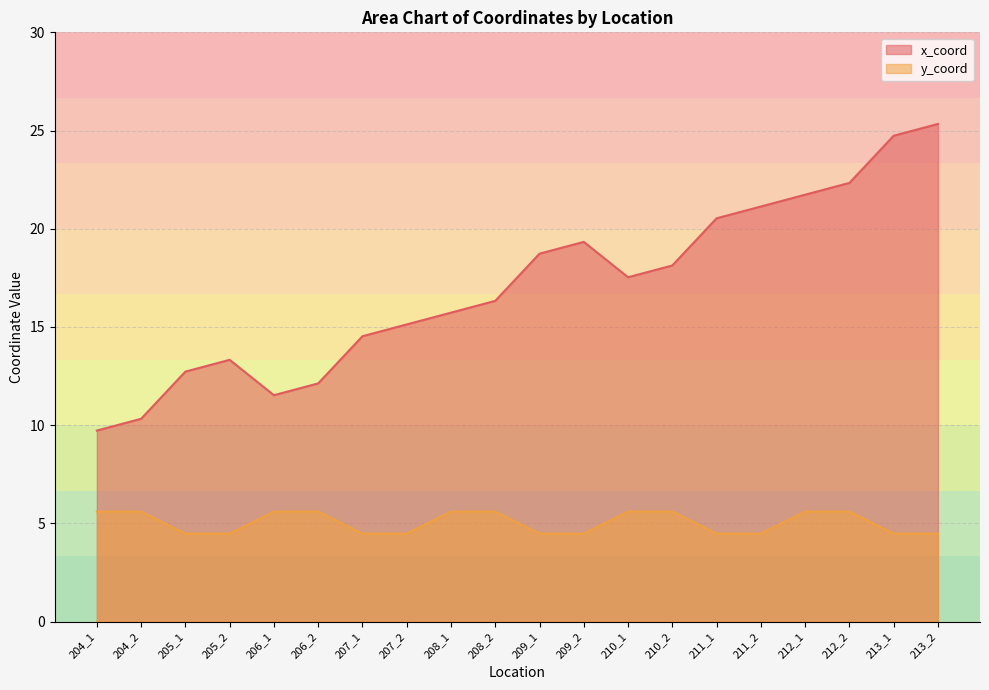

In x_coord, how many points are lower than both neighbors (excluding endpoints)?

2